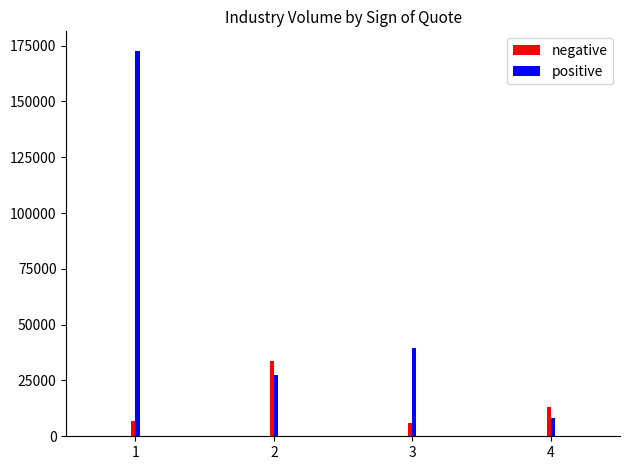

Where is negative nearest to the value 19747?

4